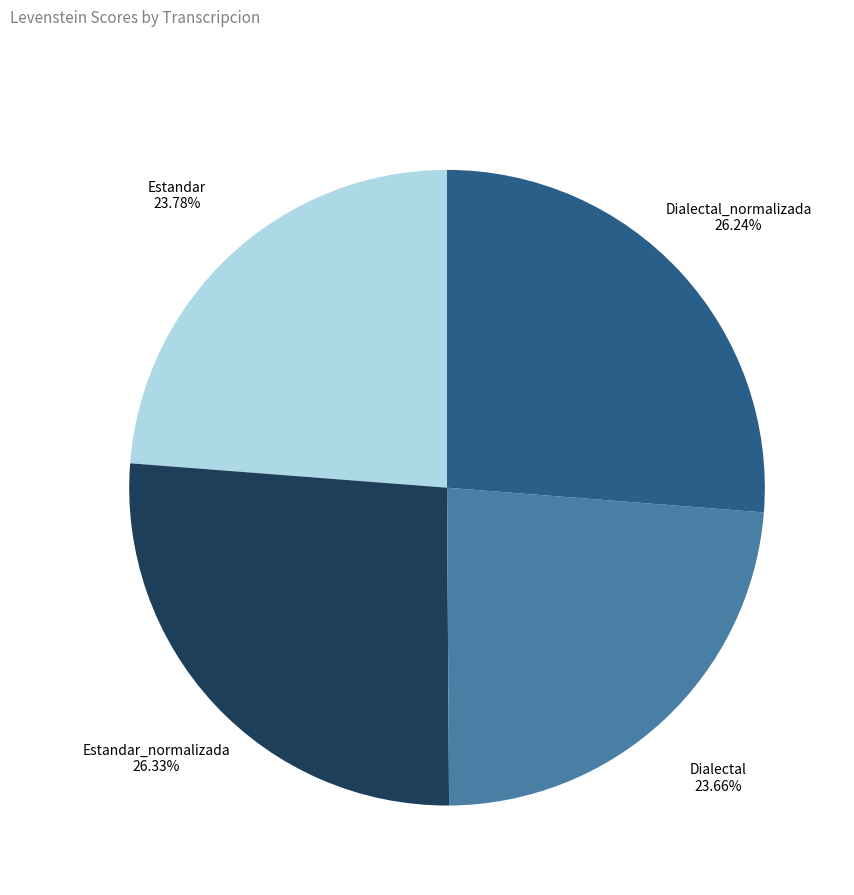

Does any single category account for the majority?

No